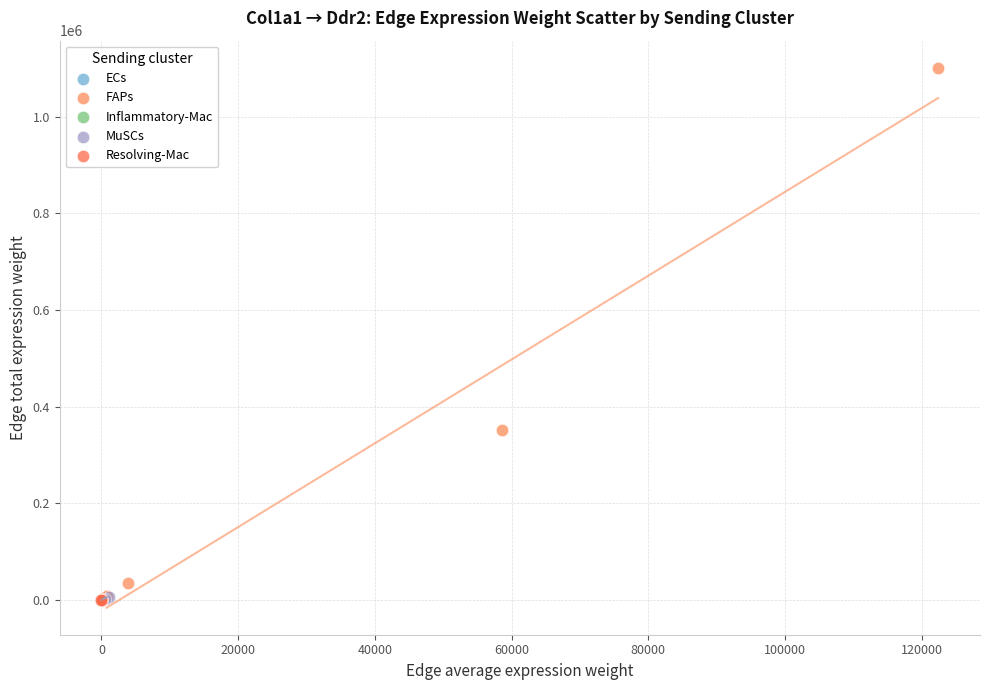

What are all the series names shown in the legend?

ECs, FAPs, Inflammatory-Mac, MuSCs, Resolving-Mac